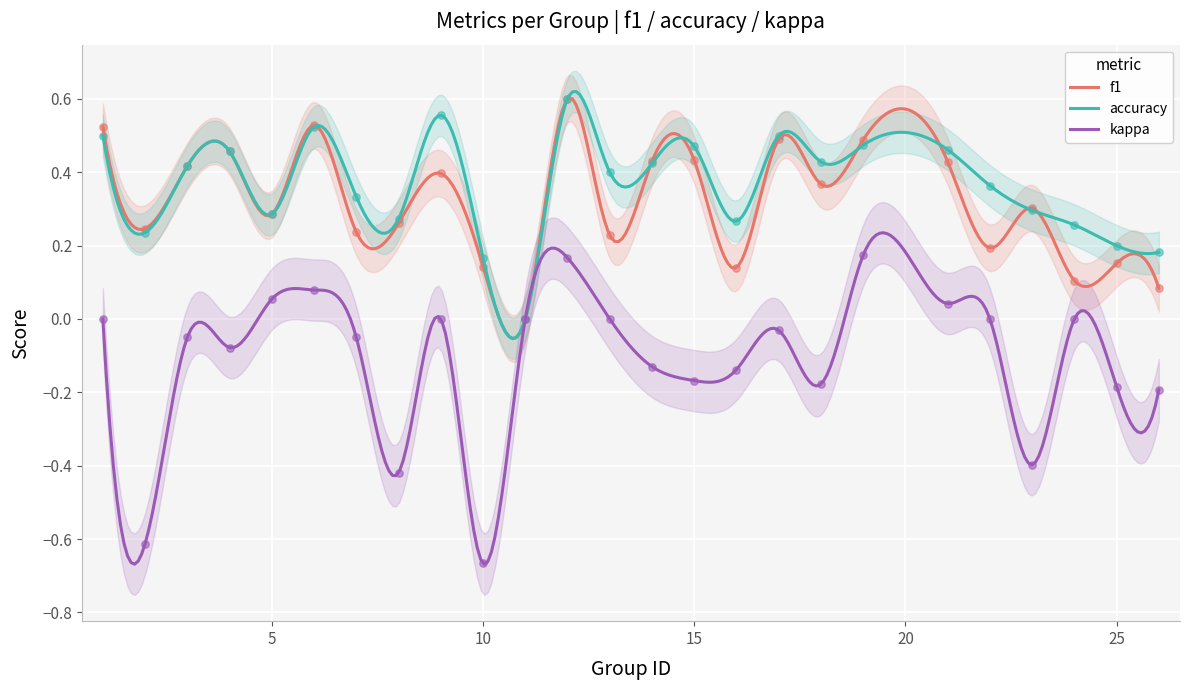

At how many categories does at least one series exceed 0?

24